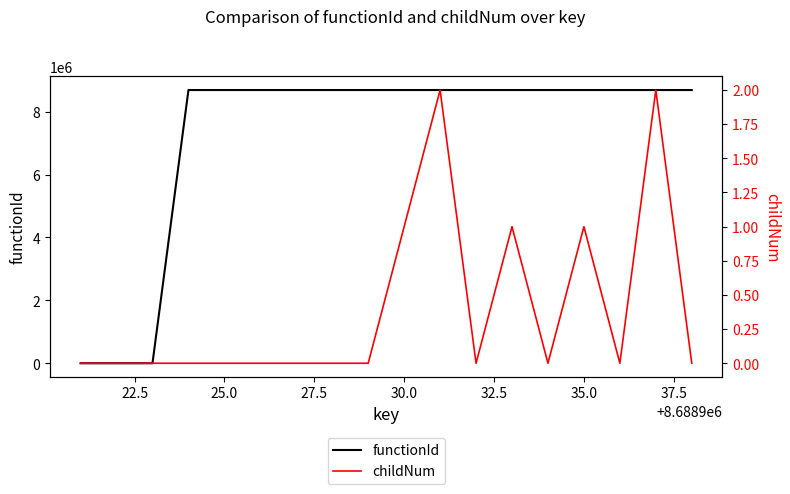

What is the maximum value shown in the chart?

8688921